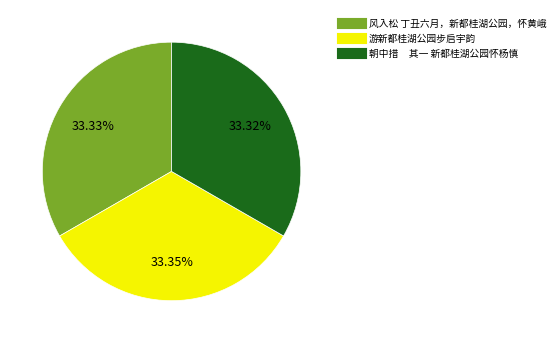

Does 风入松 丁丑六月，新都桂湖公园，怀黄峨 account for over 50% of the chart?

No